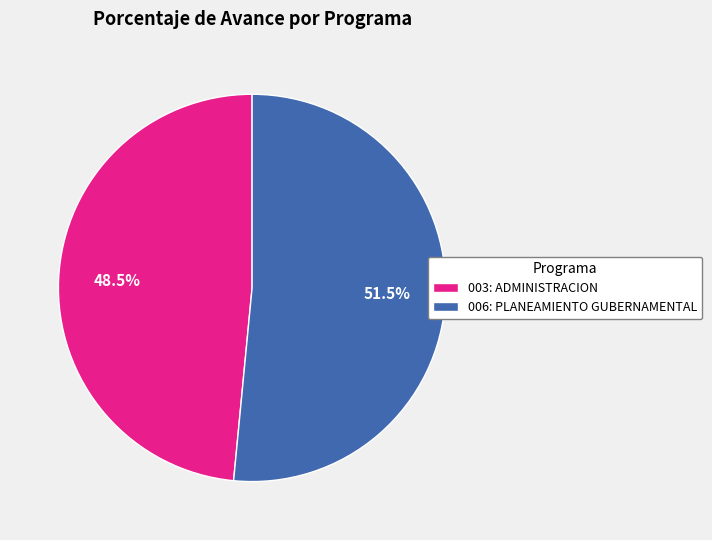

Count the number of slices in the pie.

2